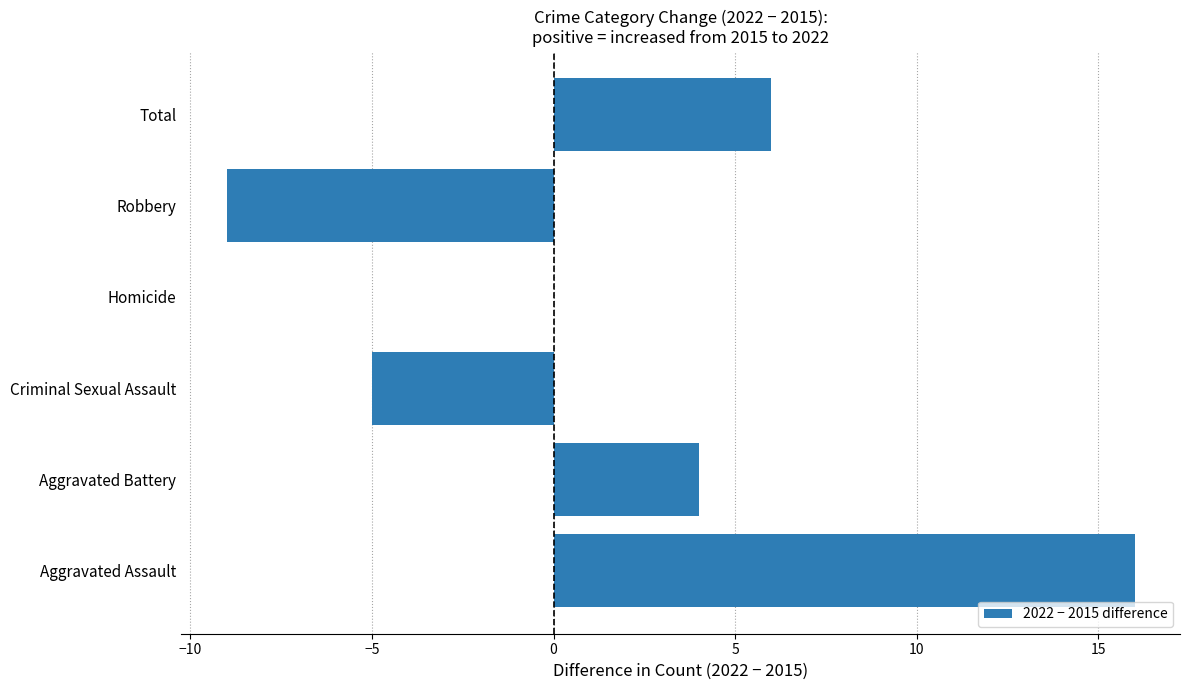

Between Criminal Sexual Assault and Total, which is larger?

Total